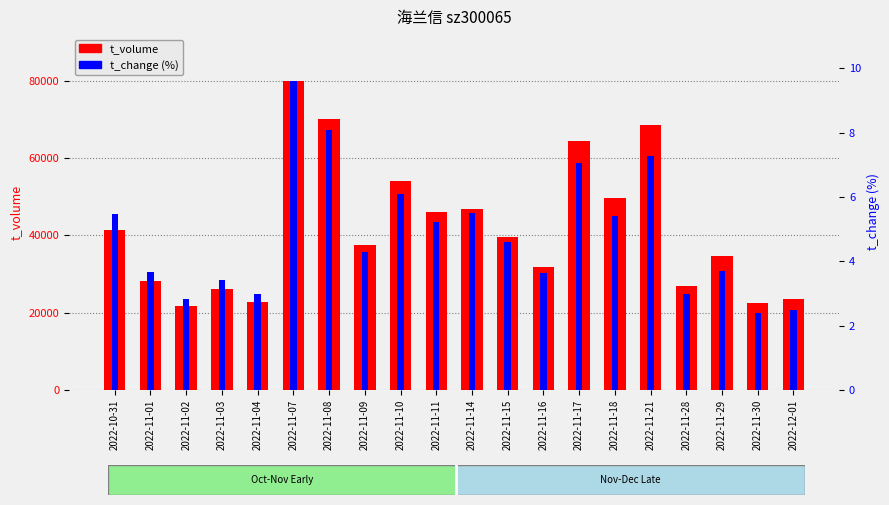

How many series are shown in this chart?

2